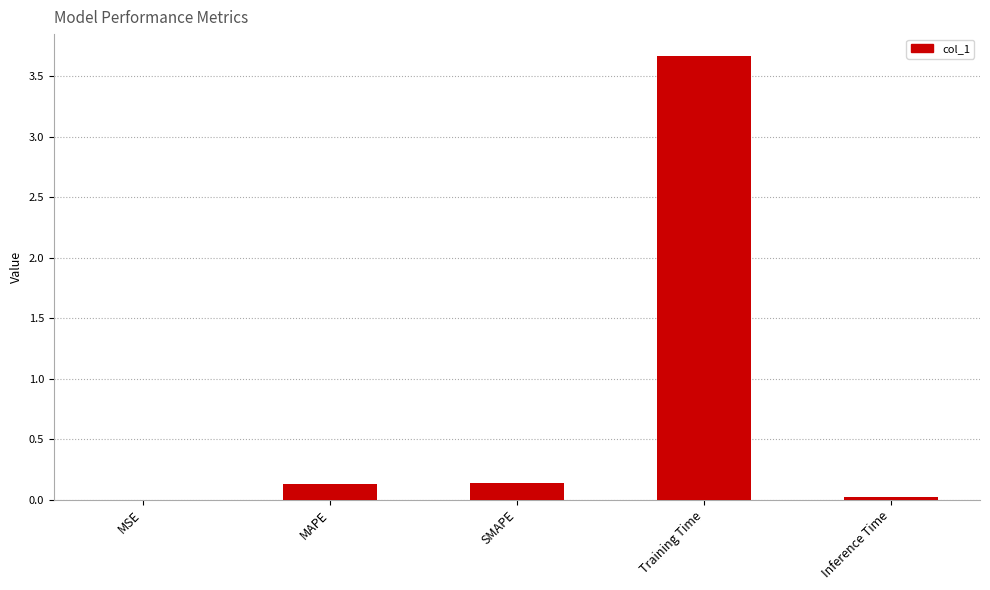

What is the maximum value shown in the chart?

3.7